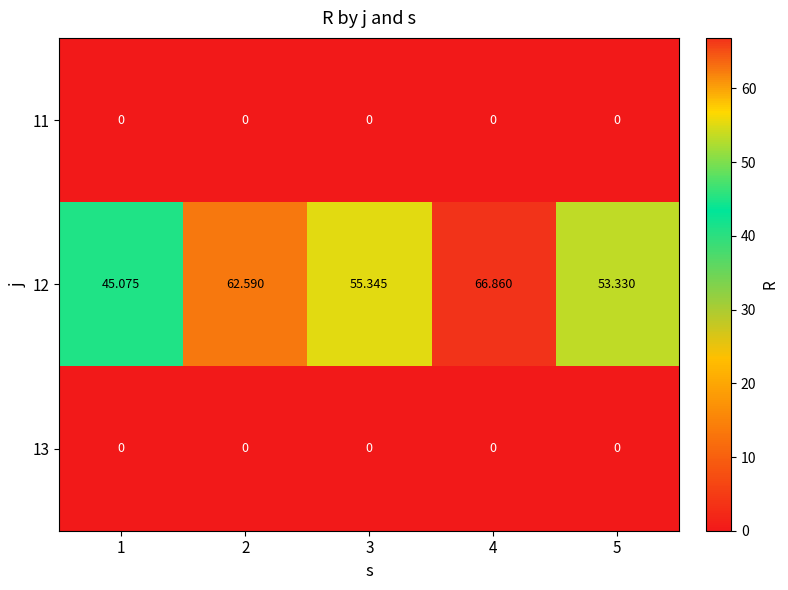

Count the number of categories in the chart.

5